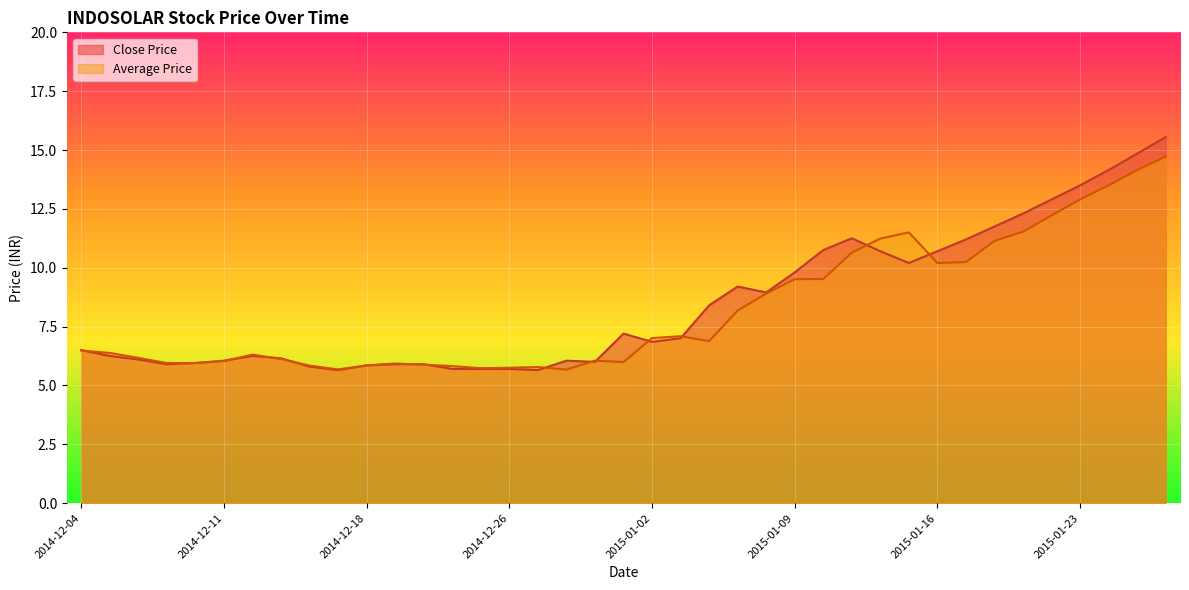

What position from the right is 2014-12-19?

28